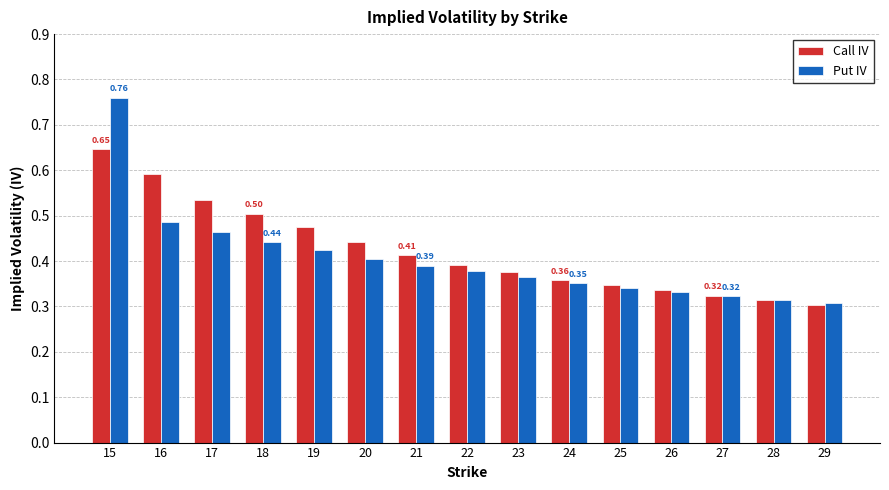

At which label does Call IV reach its peak?

15